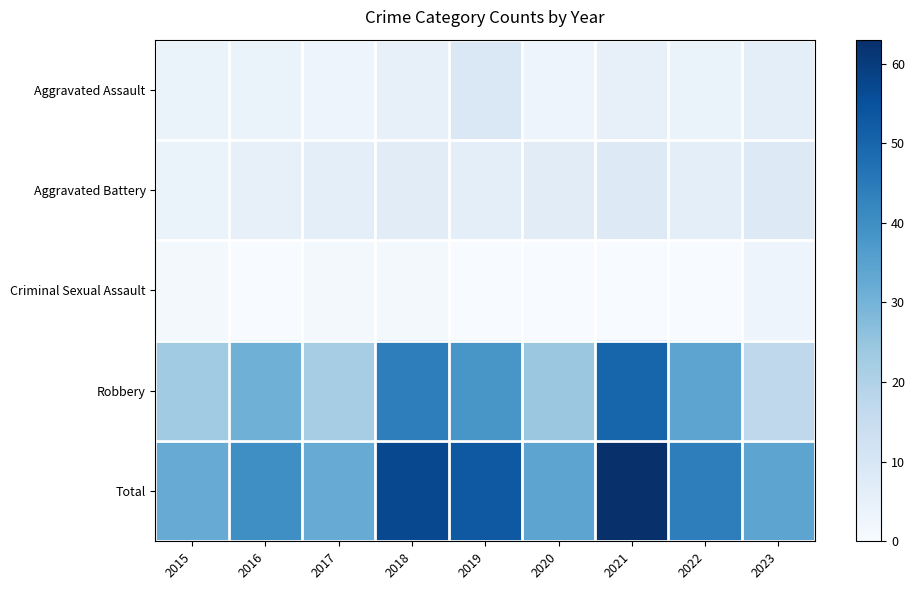

Where is Aggravated Battery nearest to the value 6?

2017